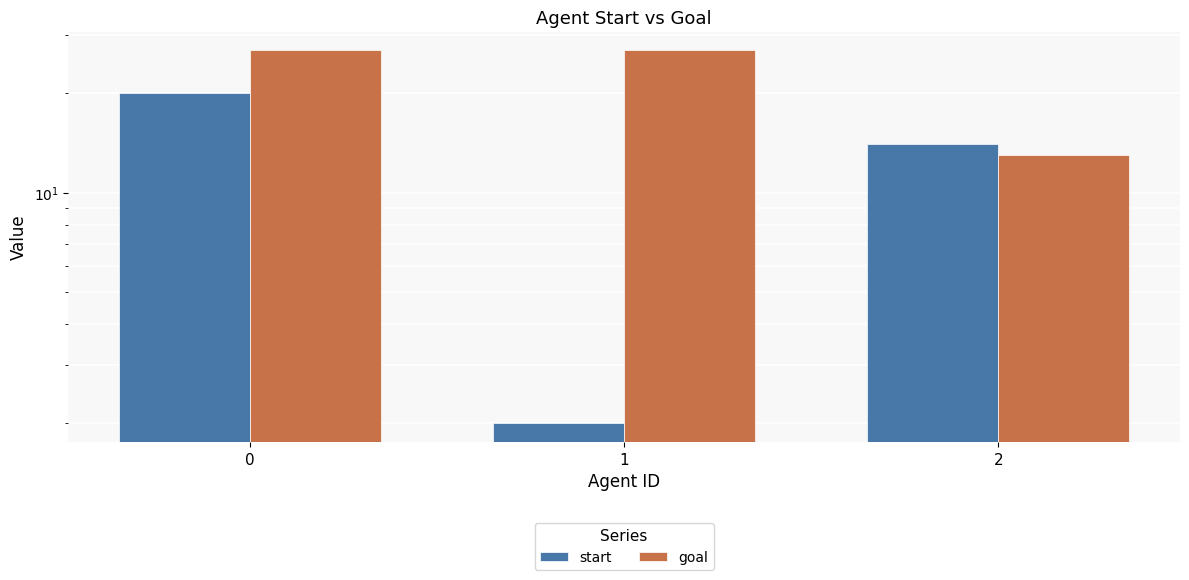

The value of goal at 1 is 36. True or false?

False